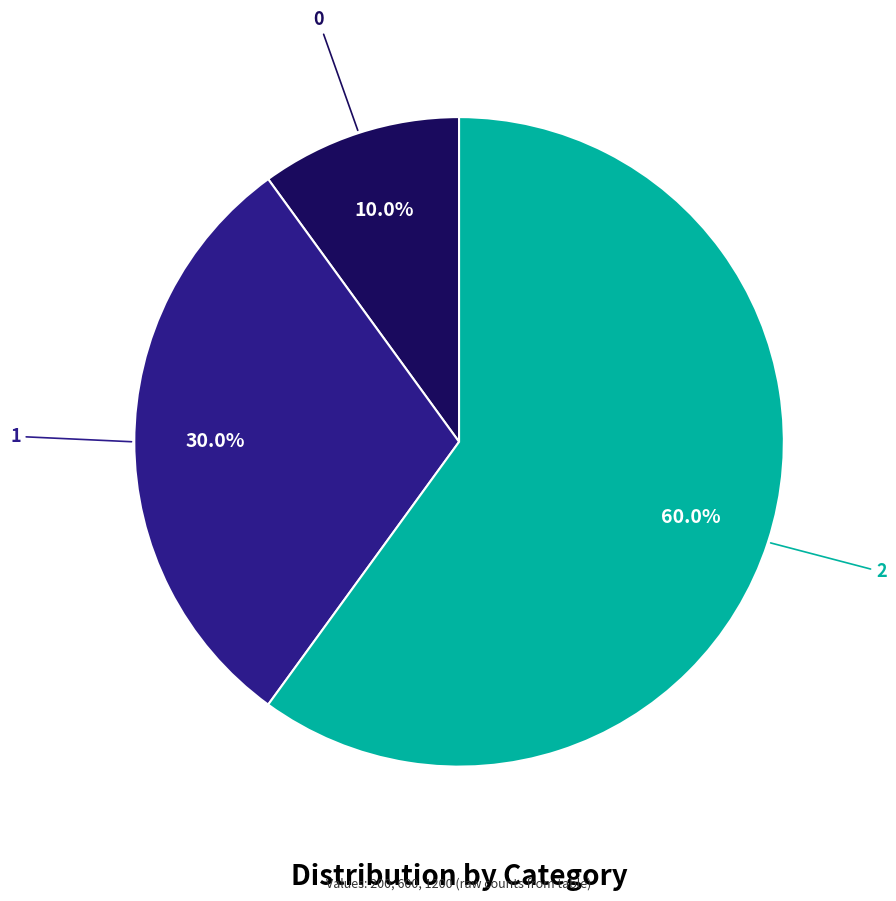

How many slices are in this pie chart?

3